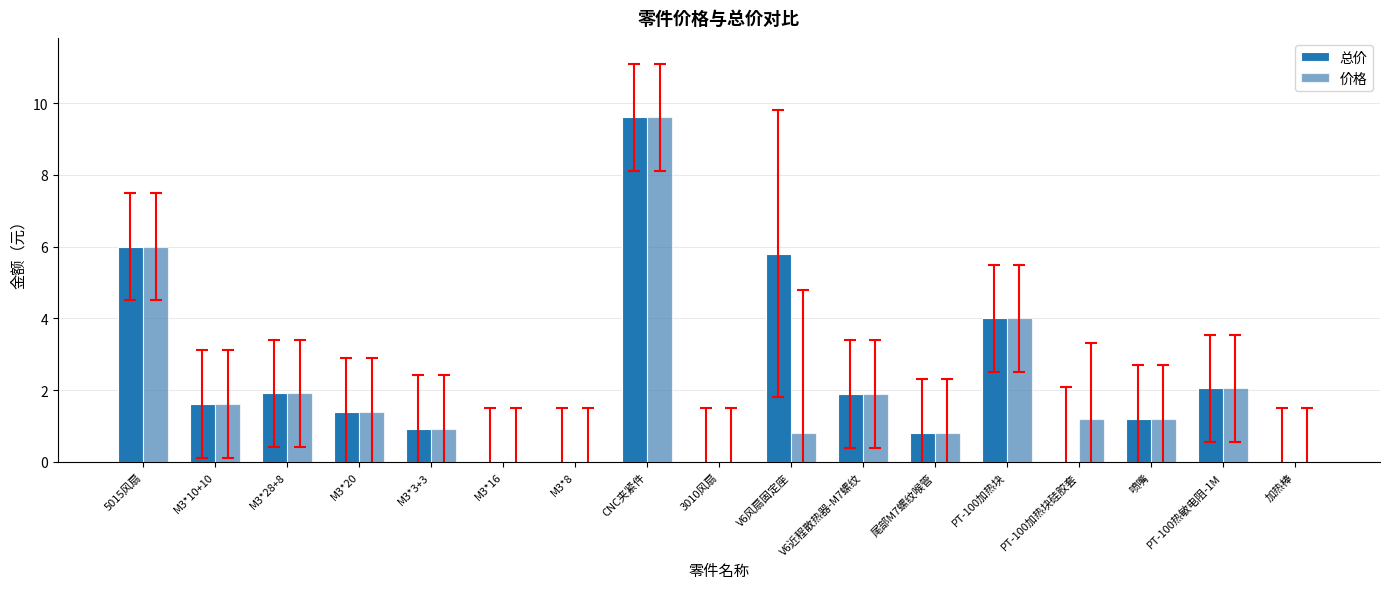

The value of 总价 at M3*16 is 4.5. True or false?

False